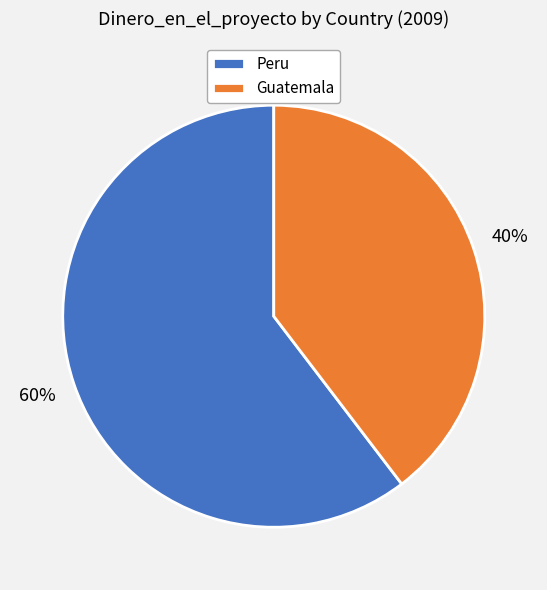

Which has a higher value, Guatemala or Peru?

Peru